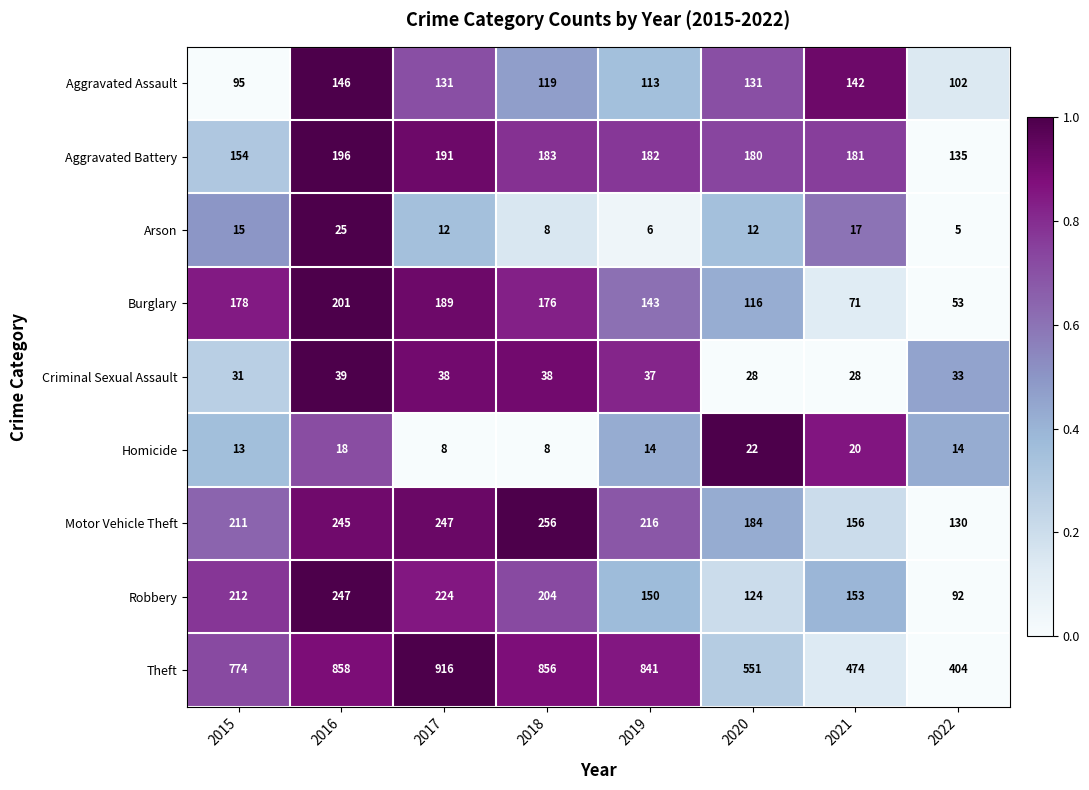

True or false: Arson has a value of 6 at 2019.

True